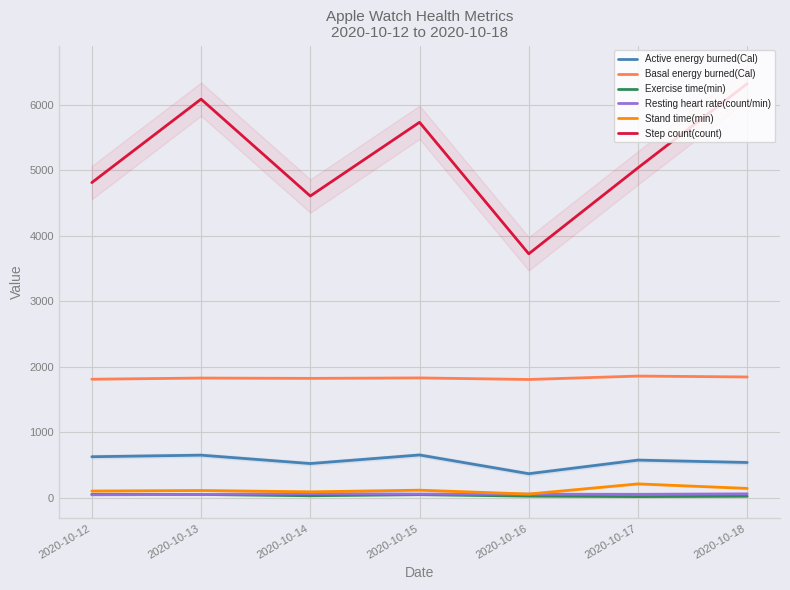

List the labels in order of Exercise time(min) value, smallest first.

2020-10-17, 2020-10-18, 2020-10-16, 2020-10-14, 2020-10-15, 2020-10-13, 2020-10-12